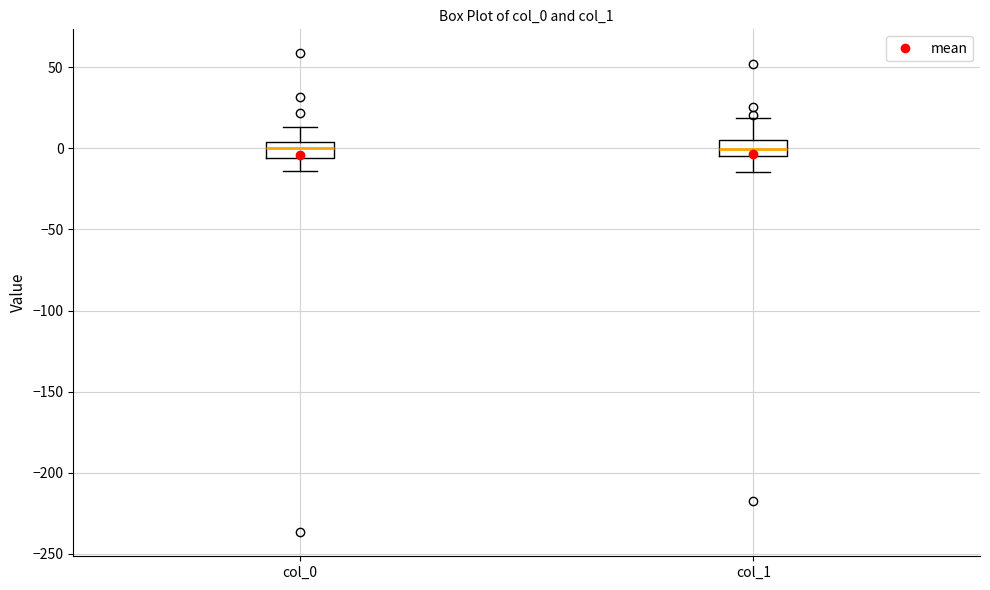

Where does the upper whisker of the box for col_0 end on the y-axis? The values are not printed on the chart, so give them approximately, as read against the axis.

15